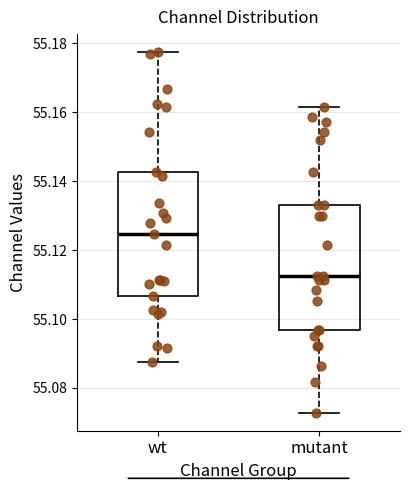

Reading left to right, transcribe this box plot: for each box, give where its median line is, the range the box spans, and where its two whiskers end, as read against the y-axis. The values are not printed on the chart, so give them approximately, as read against the axis.

wt: median 55.124, box 55.106 to 55.142, whiskers 55.088 to 55.178
mutant: median 55.112, box 55.096 to 55.134, whiskers 55.072 to 55.162